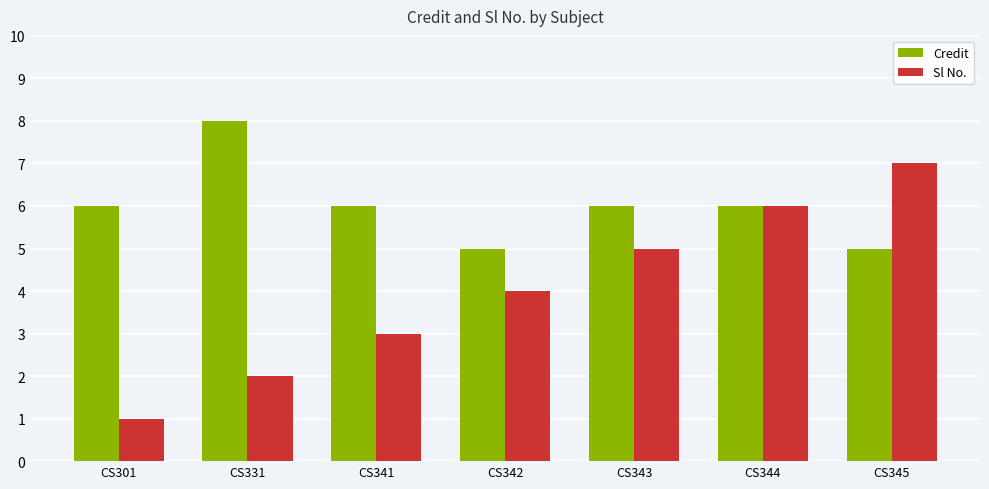

At which label does Sl No. reach its peak?

CS345